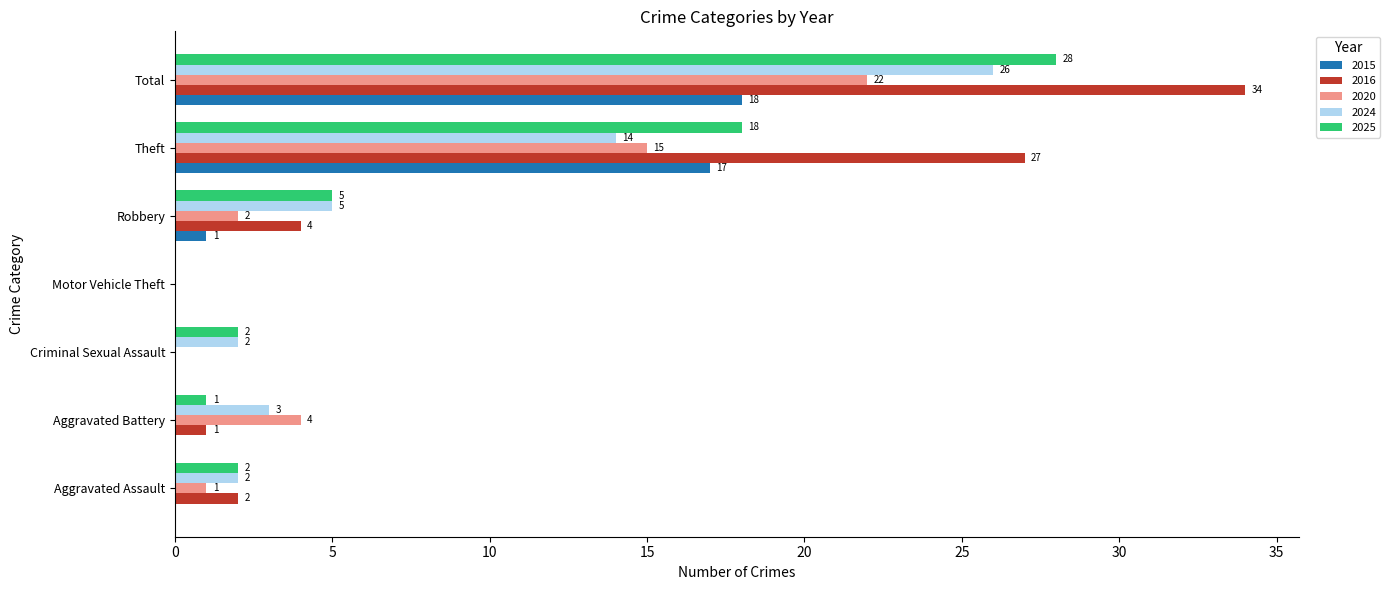

How many categories are shown in the chart?

7